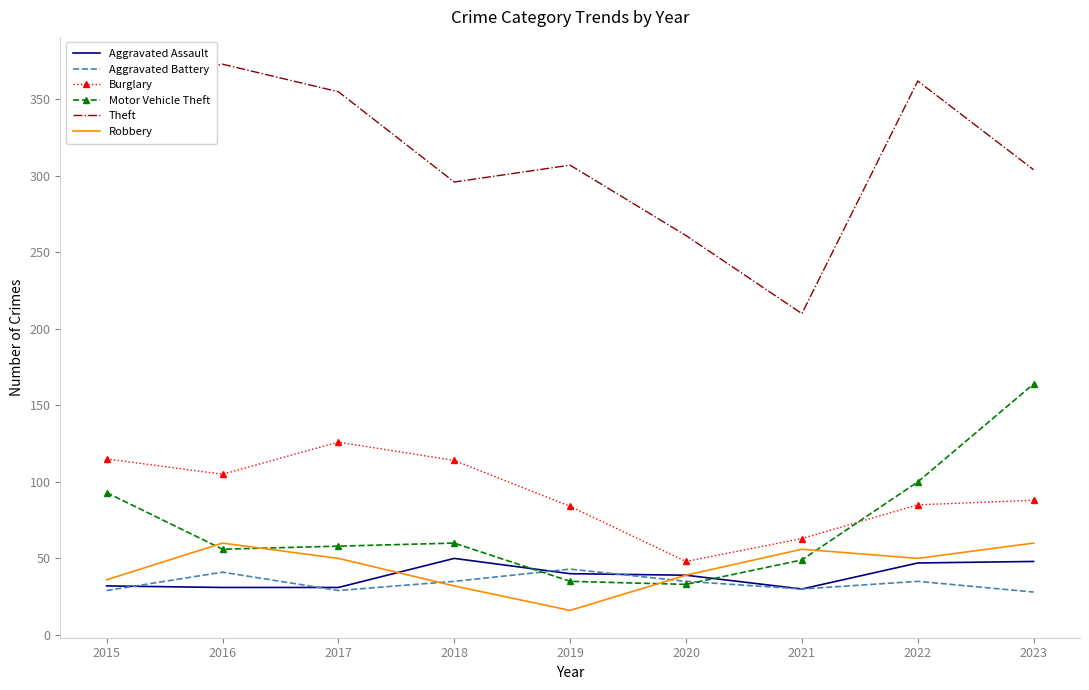

What is the sum of all Burglary values?

828